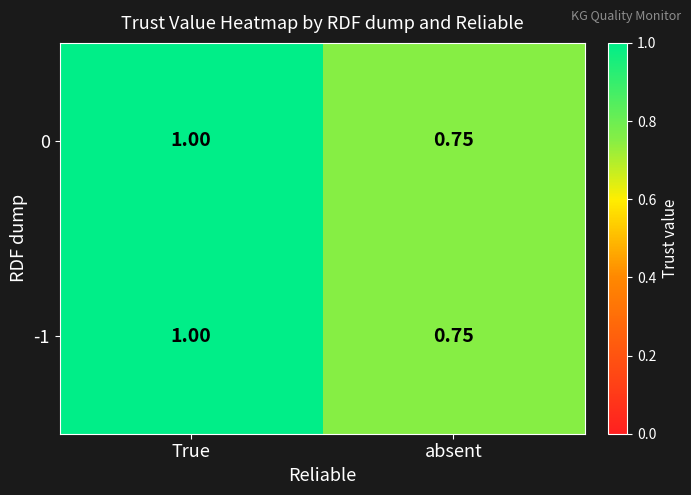

Which label corresponds to the smallest value in the chart?

absent